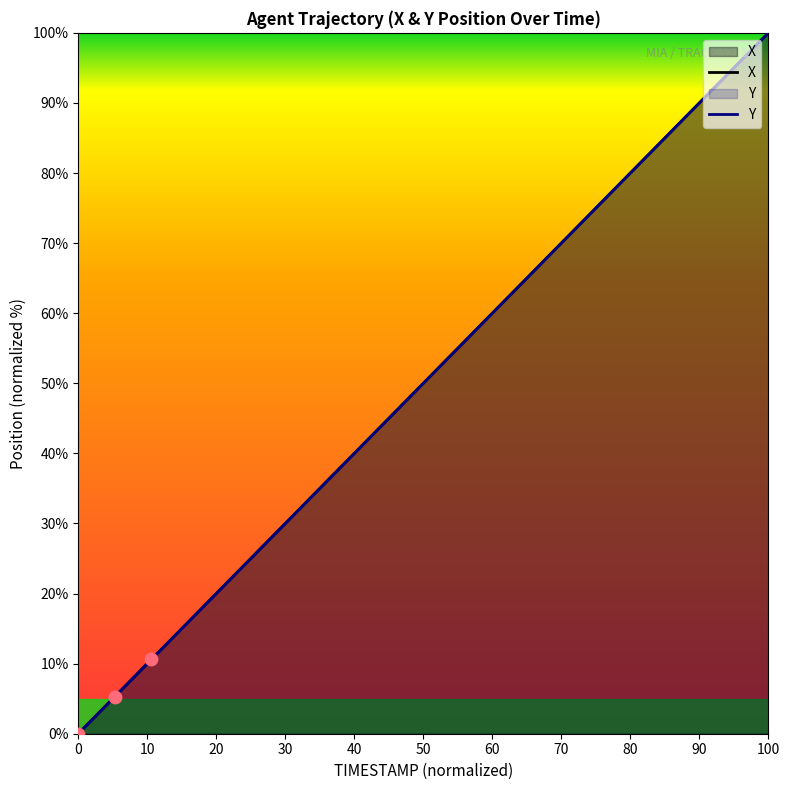

Which series has the widest spread of Y values?

Y